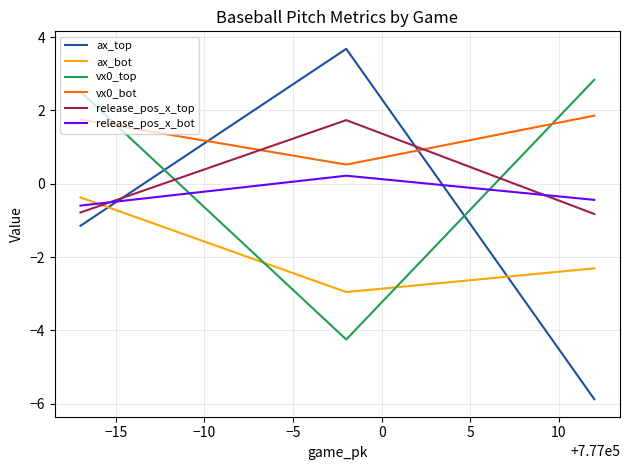

How many positive values does the release_pos_x_bot series have?

1